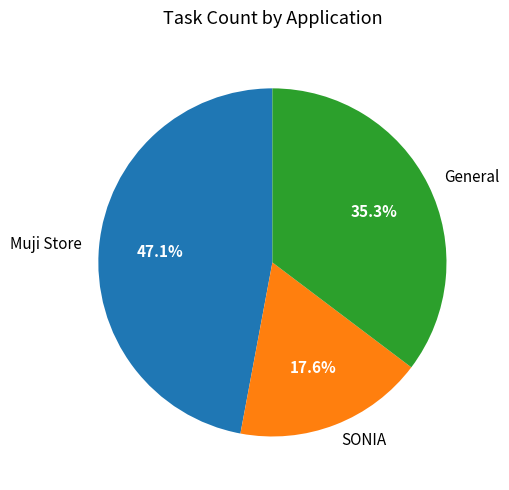

The Muji Store slice represents 36% of the pie. True or false?

False